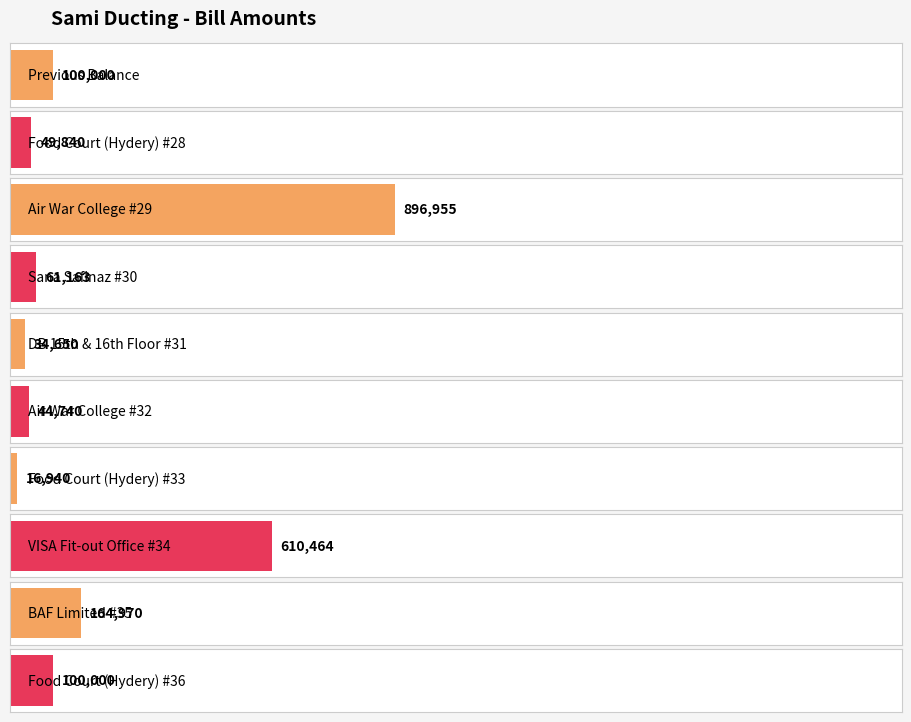

What is the value of the 2nd bar from the left?

49840